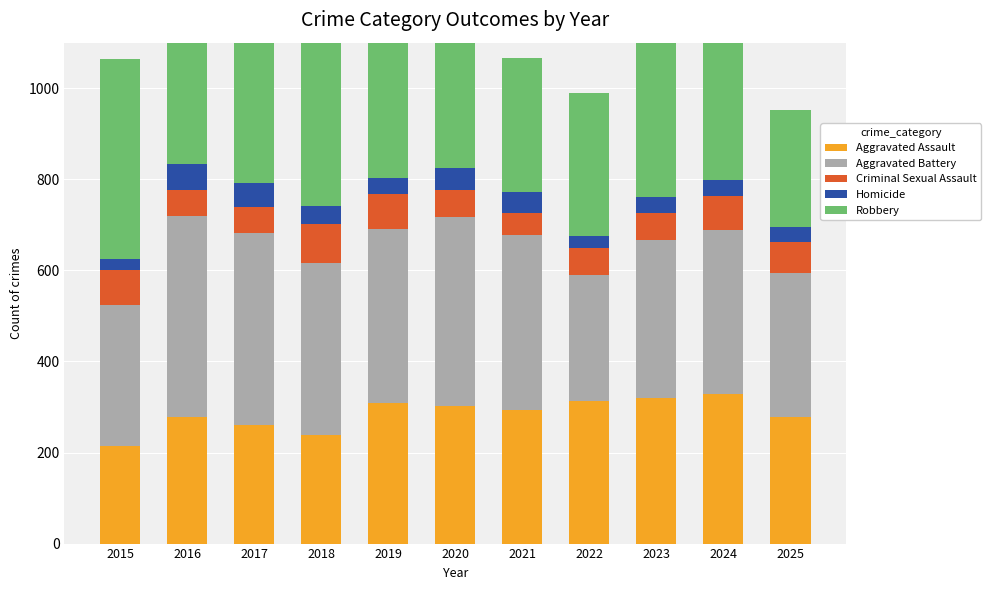

Which category has the lowest value in the Aggravated Battery series?

2022